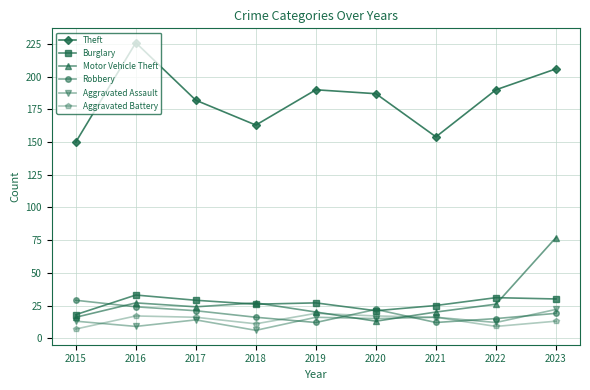

The Aggravated Assault series shows 15 at 2020. True or false?

True